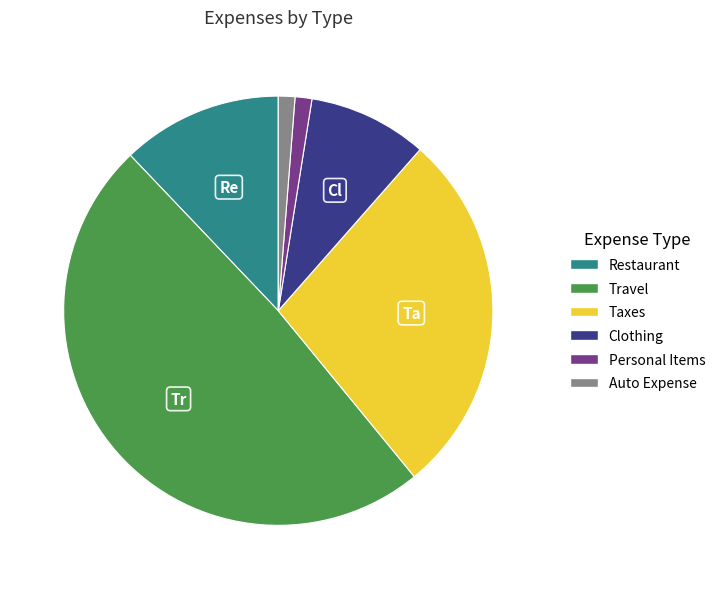

The Clothing slice represents 14% of the pie. True or false?

False